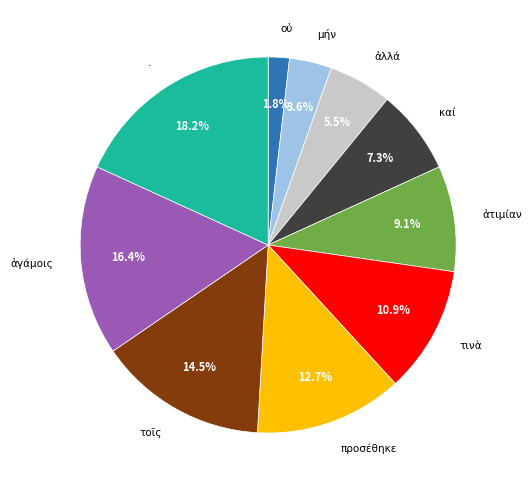

Is there any slice that represents more than half of the pie?

No